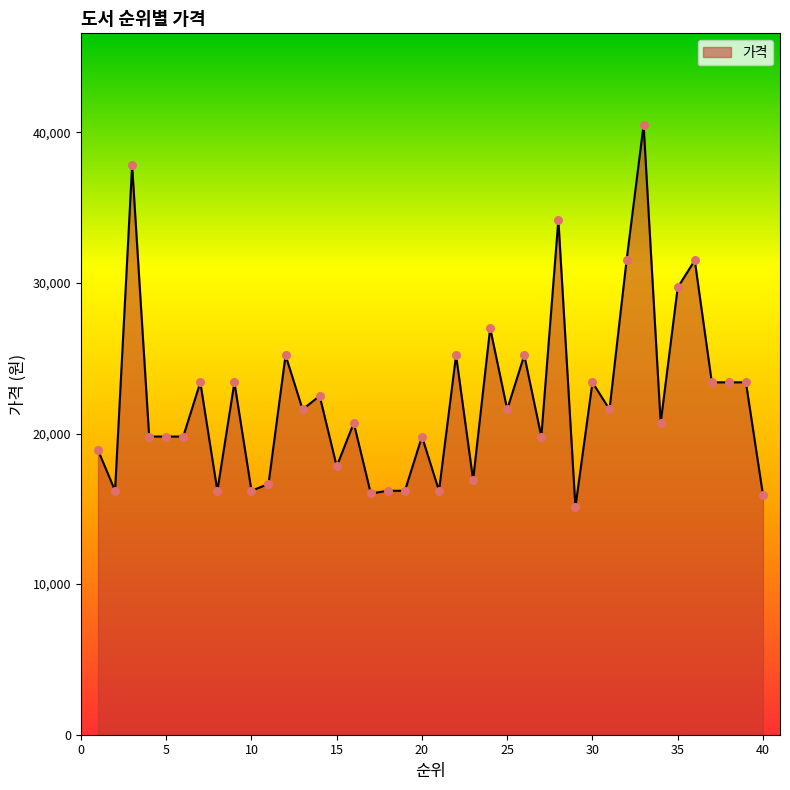

What is the difference between the maximum and minimum values?

25380